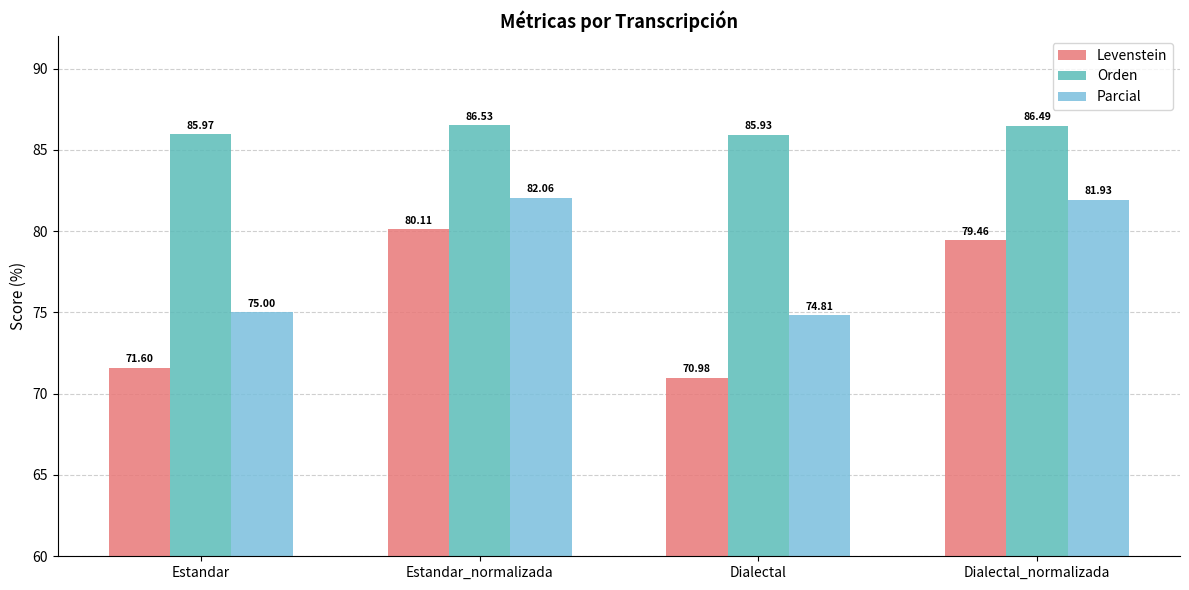

What is the difference between the Parcial values at Estandar_normalizada and Dialectal_normalizada?

0.1